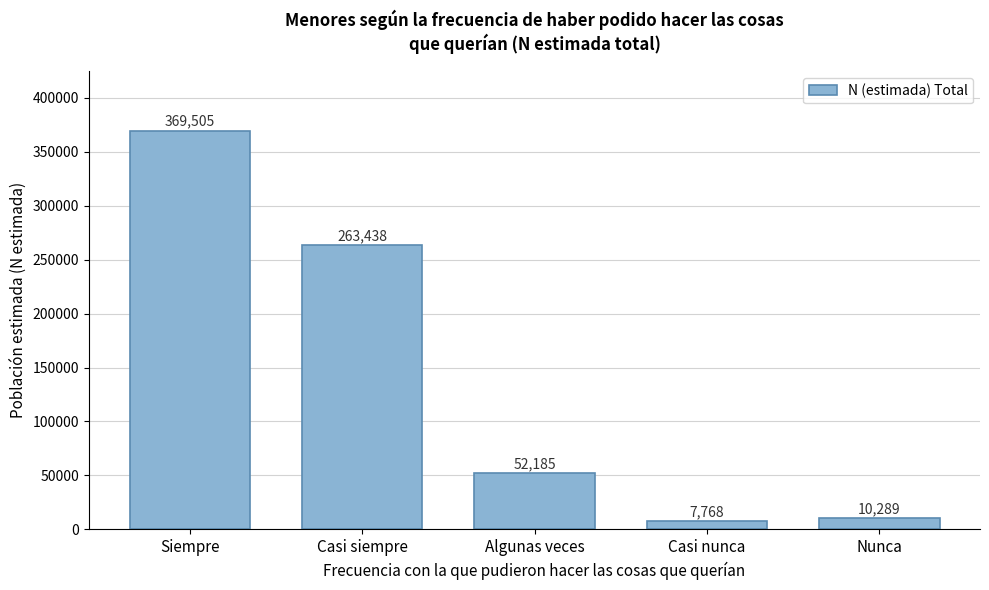

Reading left to right, what are all the values shown in this chart?

369505	263438	52185	7768	10289